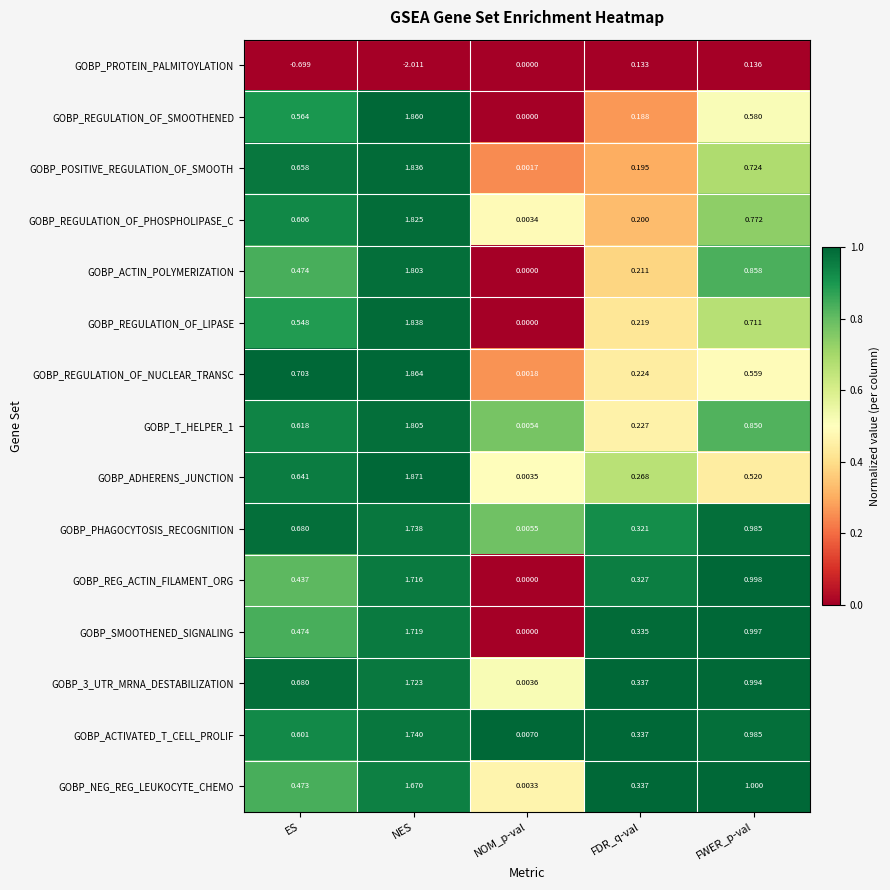

Which category has the lowest value in the GOBP_REGULATION_OF_NUCLEAR_TRANSC series?

NOM_p-val